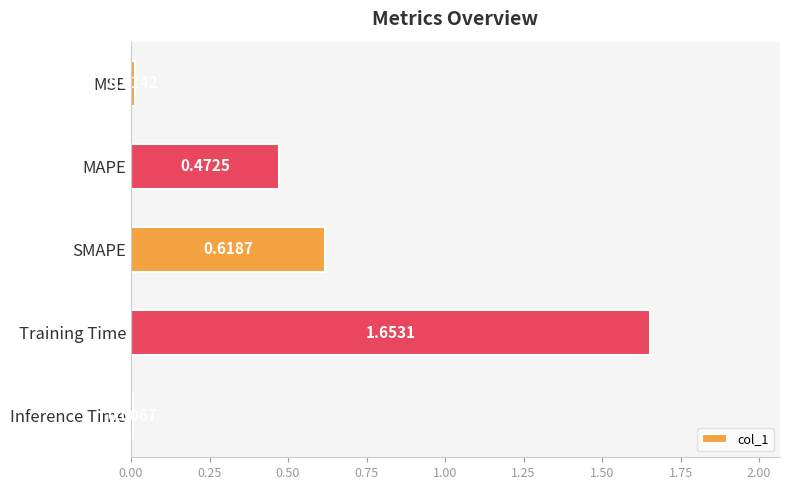

Are the bars horizontal?

Yes